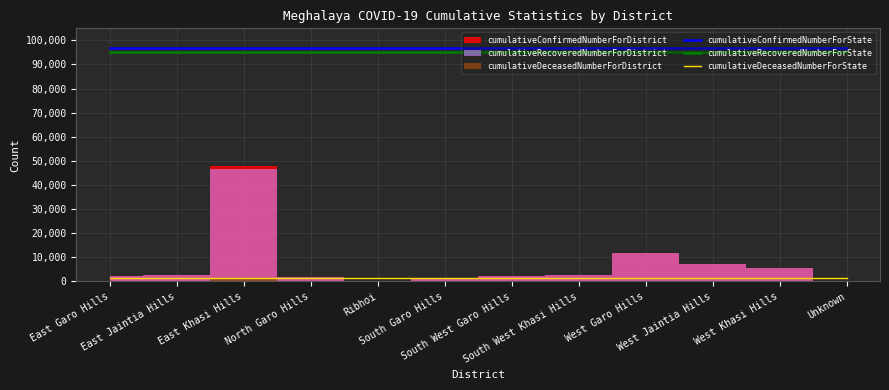

True or false: cumulativeDeceasedNumberForState and cumulativeRecoveredNumberForState intersect in this chart.

False